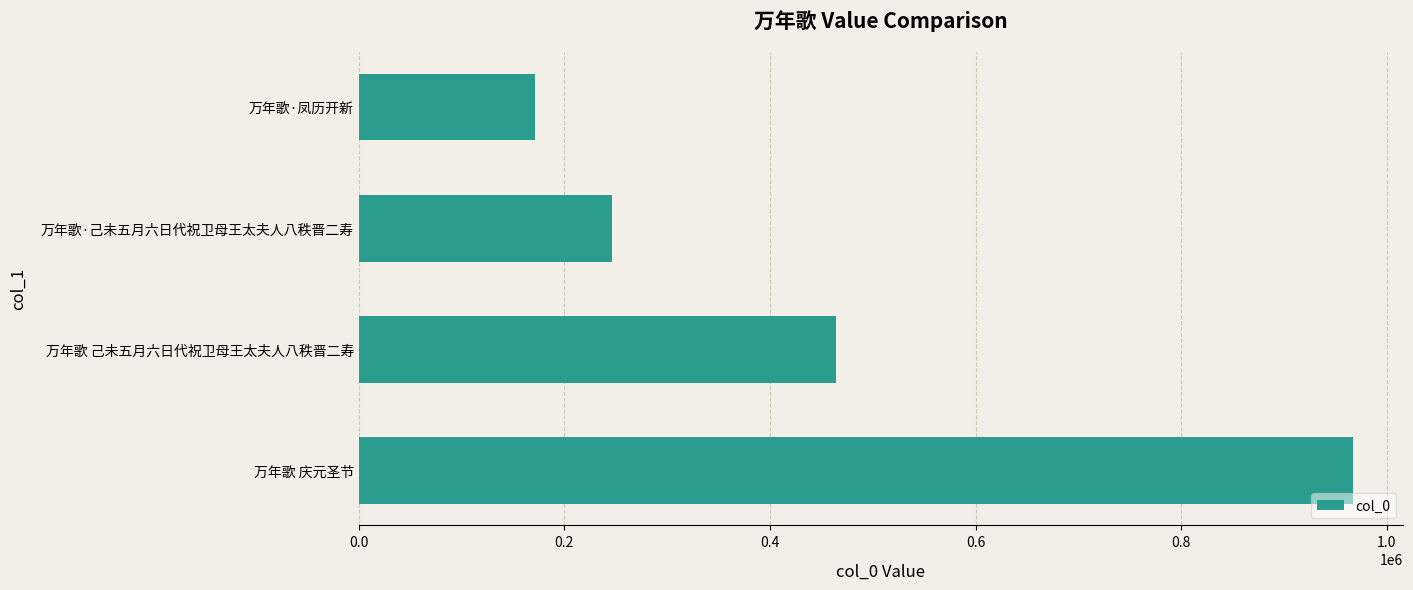

How many distinct data groups are displayed?

1